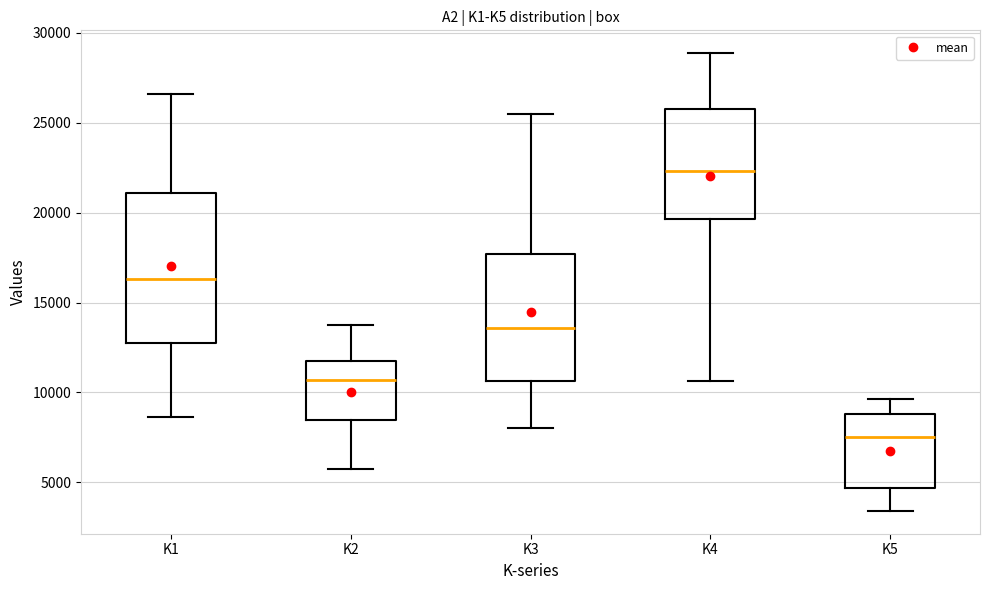

Which box is the tallest, from its lower edge to its upper edge?

K1